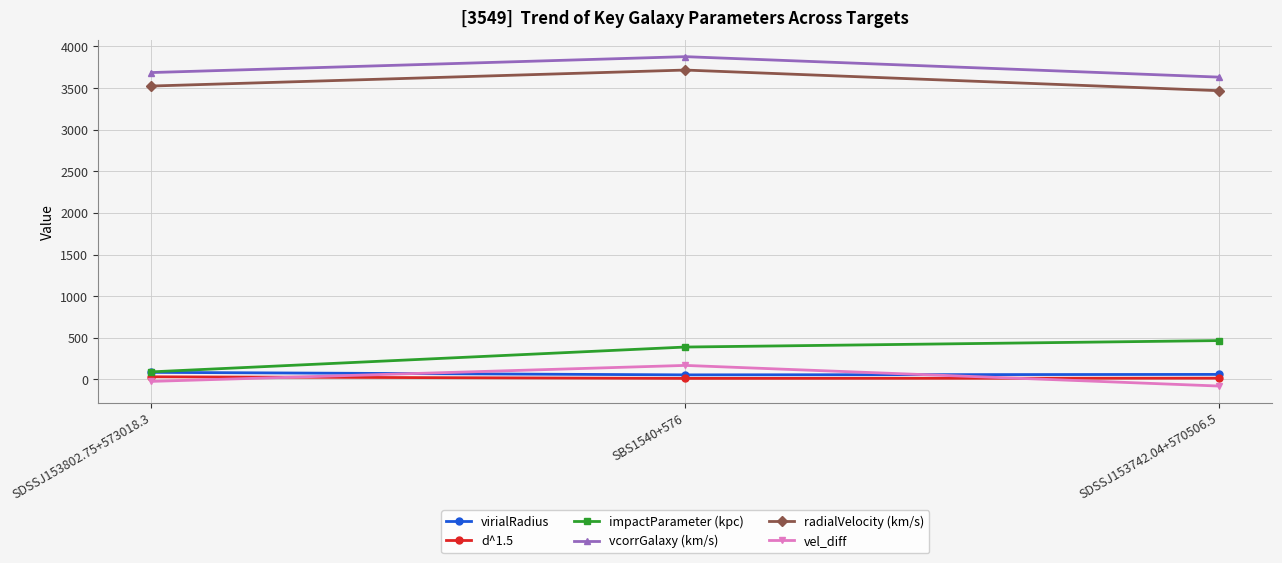

How many lines are shown in the chart?

6